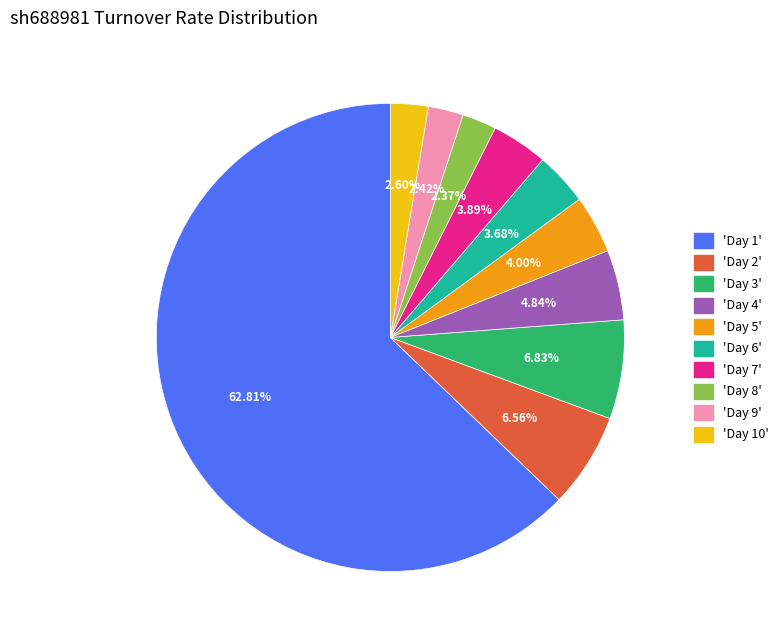

Is there any slice that represents more than half of the pie?

Yes